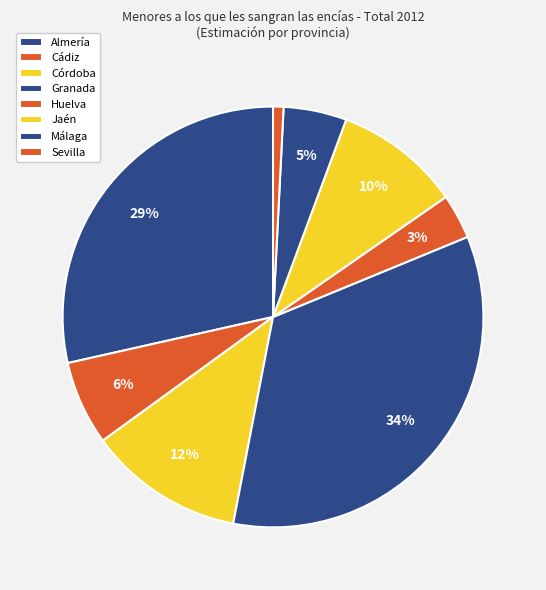

Is the sum of Jaén and Almería greater than half?

No